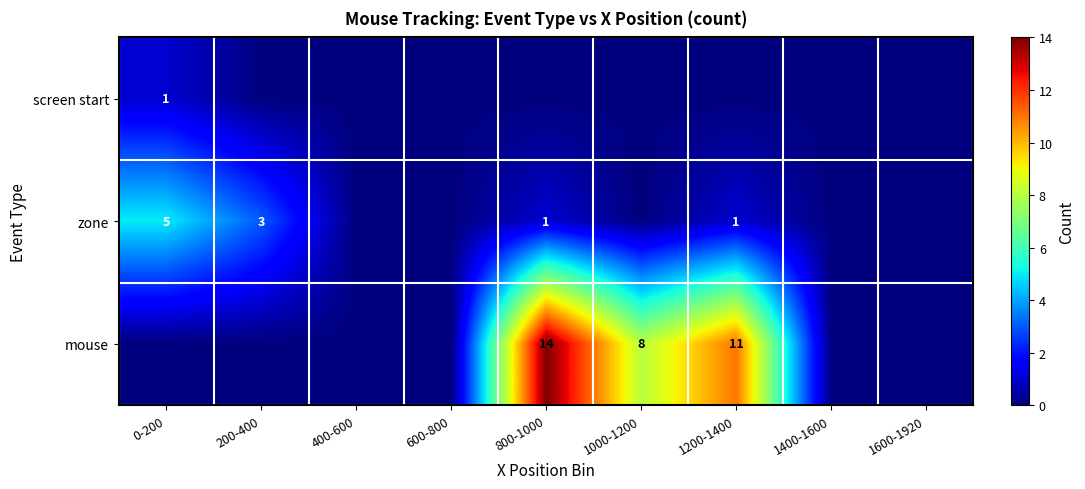

At how many categories does at least one series exceed 9?

2